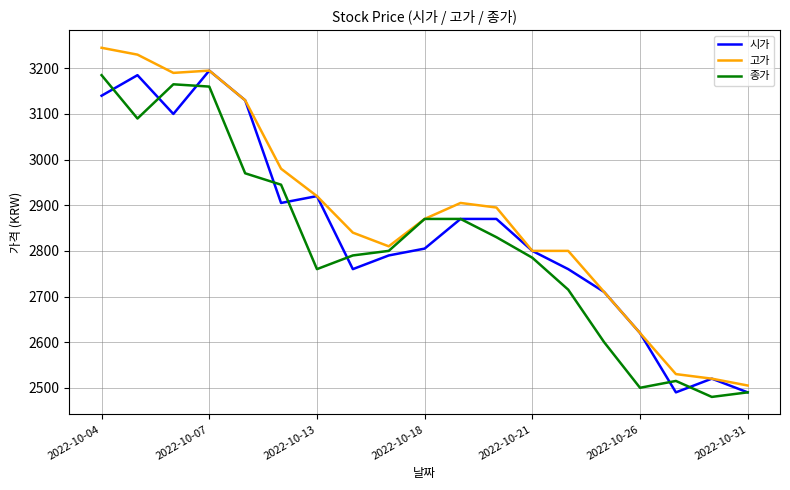

What is the minimum value for 종가?

2480